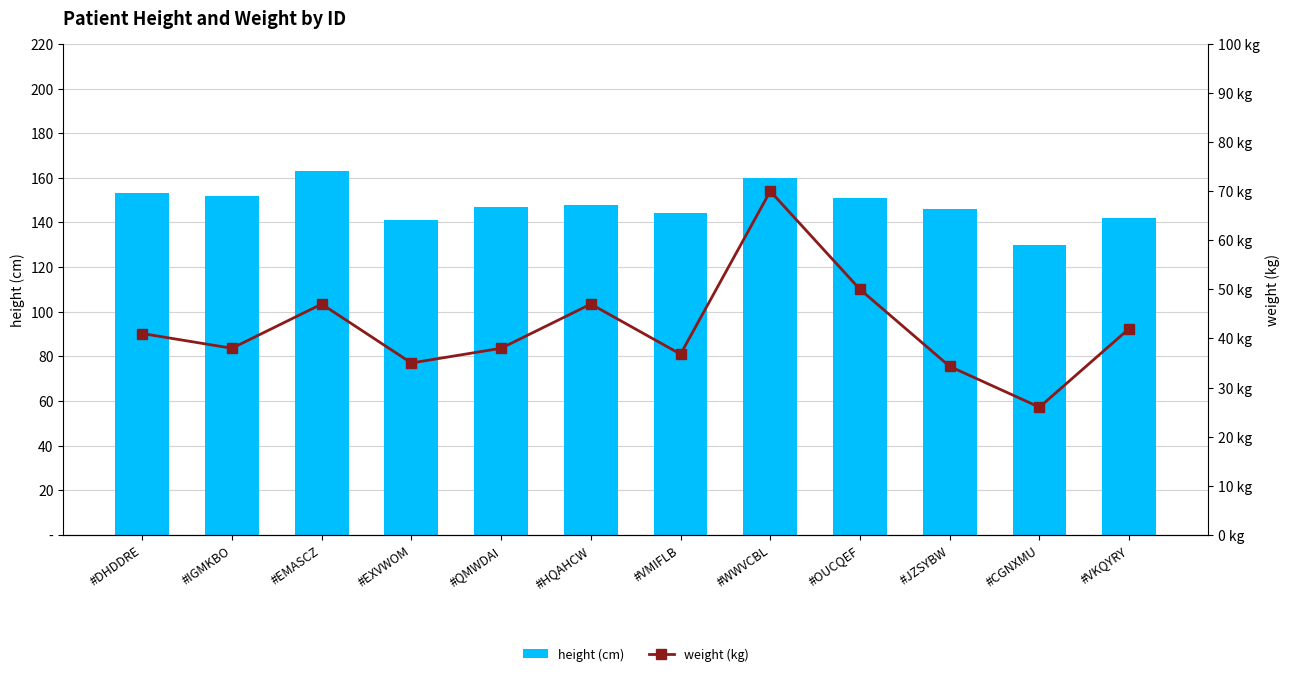

Does the chart contain any negative values?

No